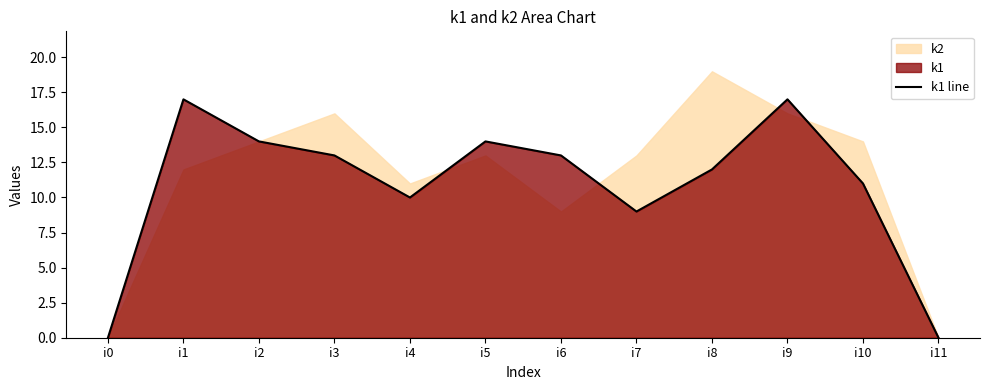

The chart shows a value of 0 at i11. True or false?

True